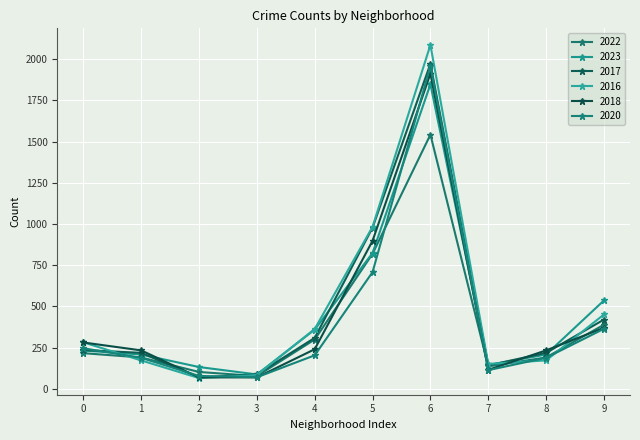

What is the minimum value for 2023?

87